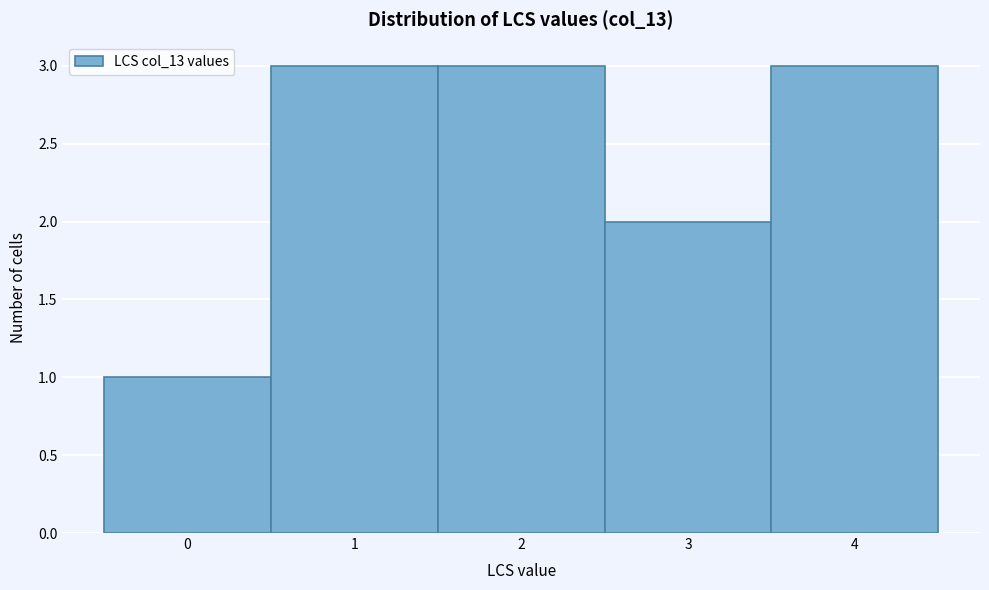

What is the height of the bar covering 1.5 to 2.5 on the x-axis? The values are not printed on the chart, so give them approximately, as read against the axis.

3